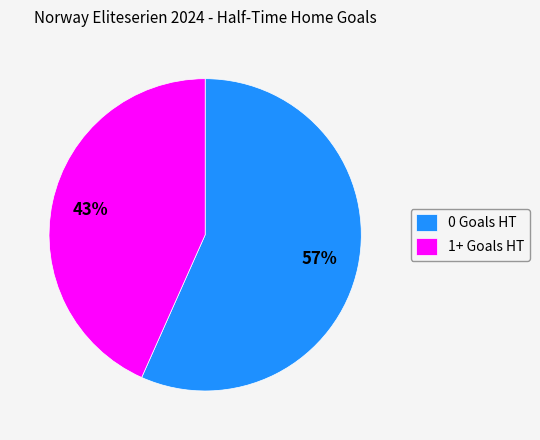

Is it true that 0 Goals HT is 57% of the pie?

True